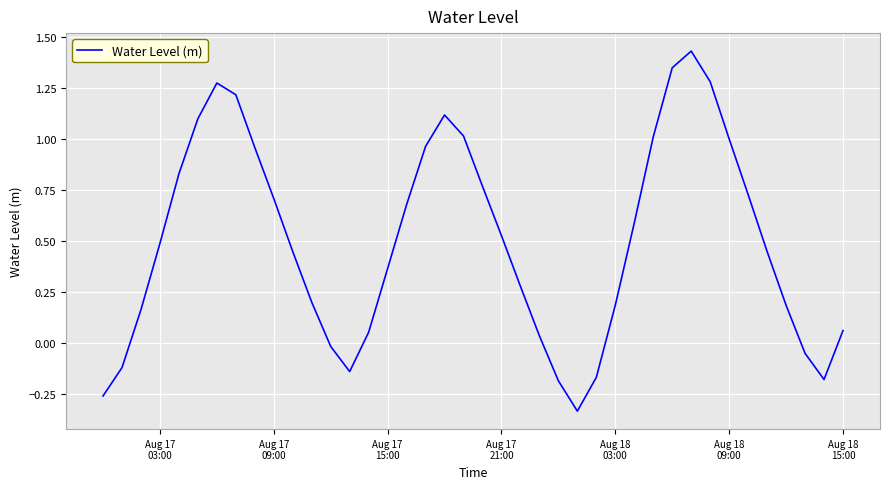

What is the difference between the maximum and minimum values?

1.8